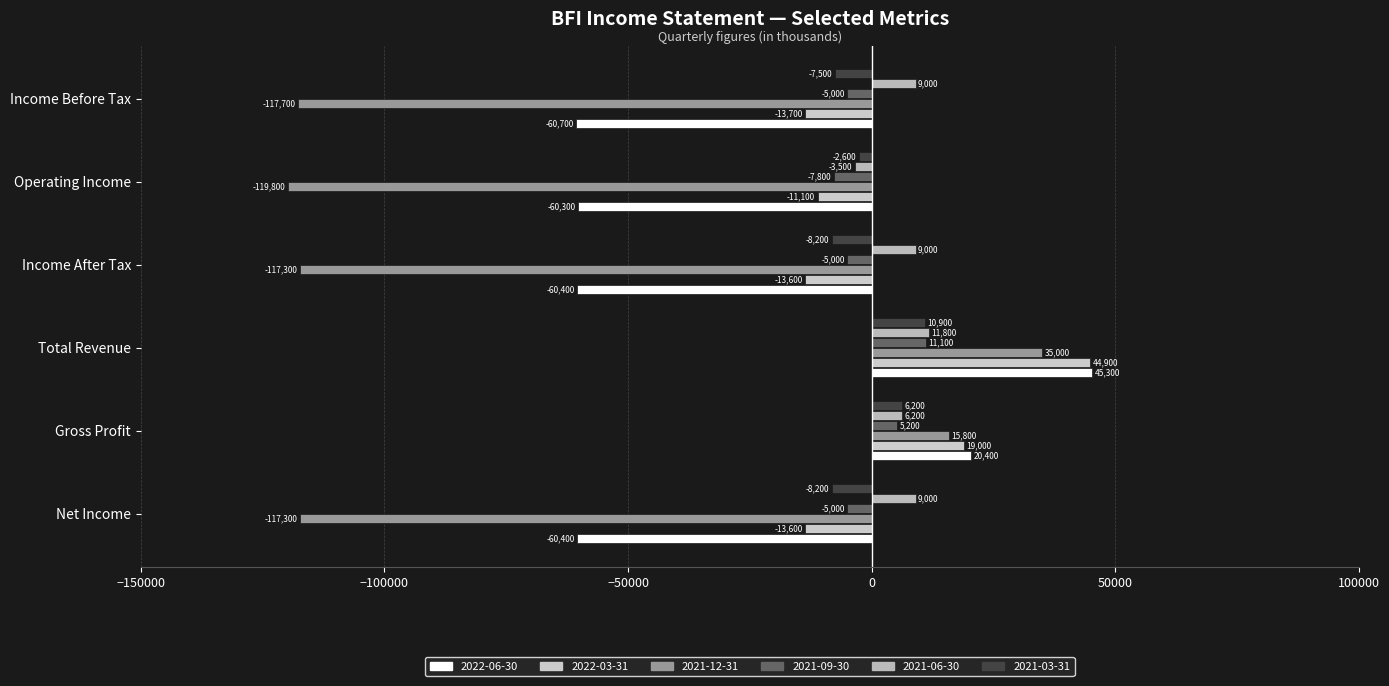

List the series in order of their peak value, highest first.

2022-06-30, 2022-03-31, 2021-12-31, 2021-06-30, 2021-09-30, 2021-03-31